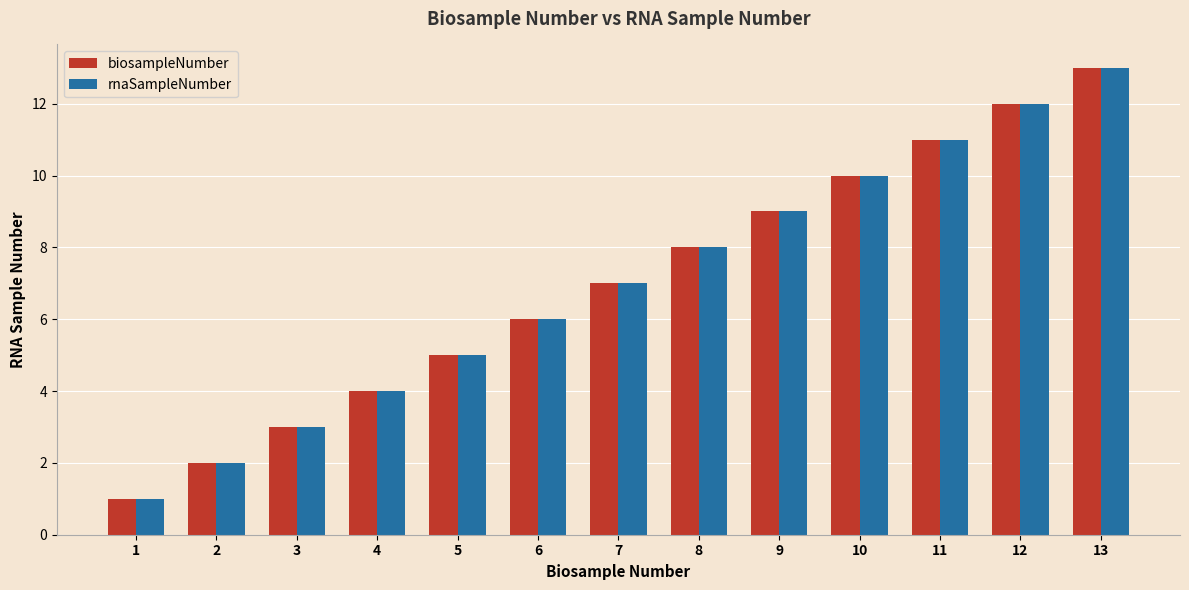

Which category has the lowest value in the biosampleNumber series?

1